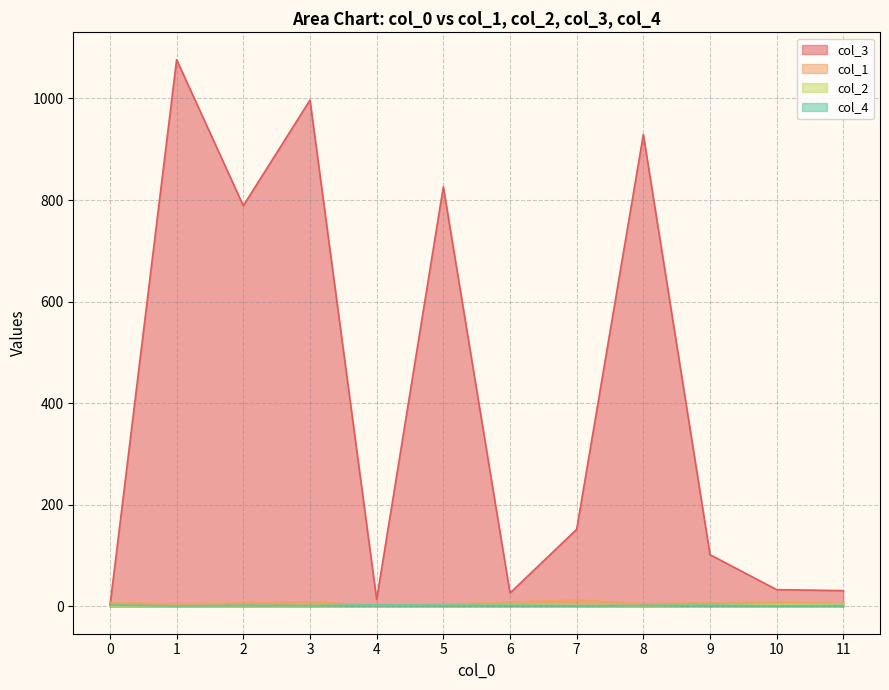

Which category has the highest value in the col_3 series?

1